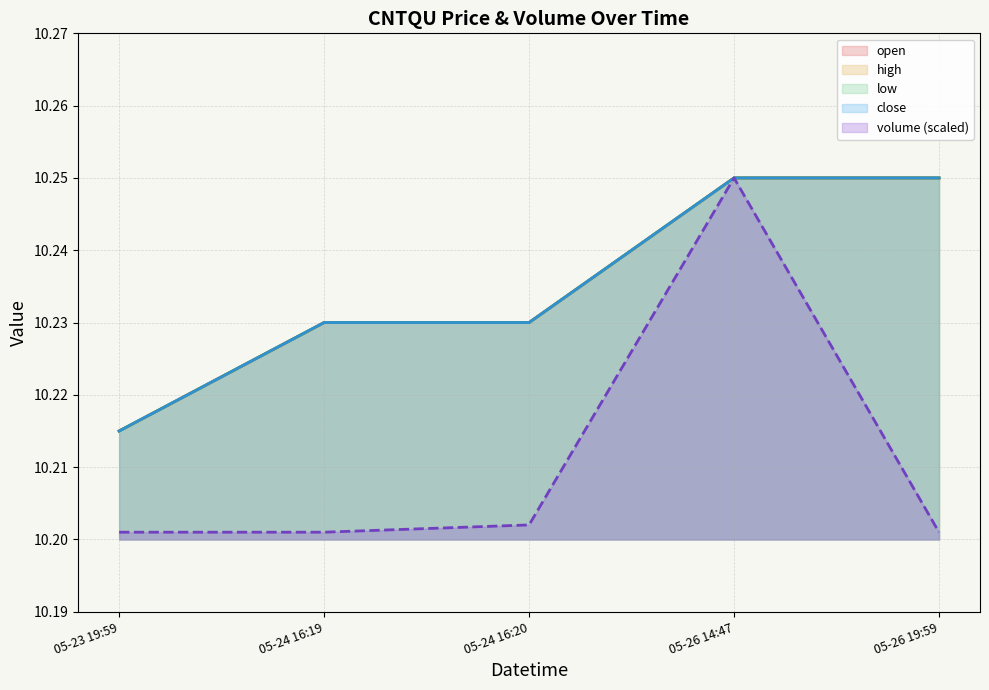

The value of close at 05-23 19:59 is 6.1. True or false?

False